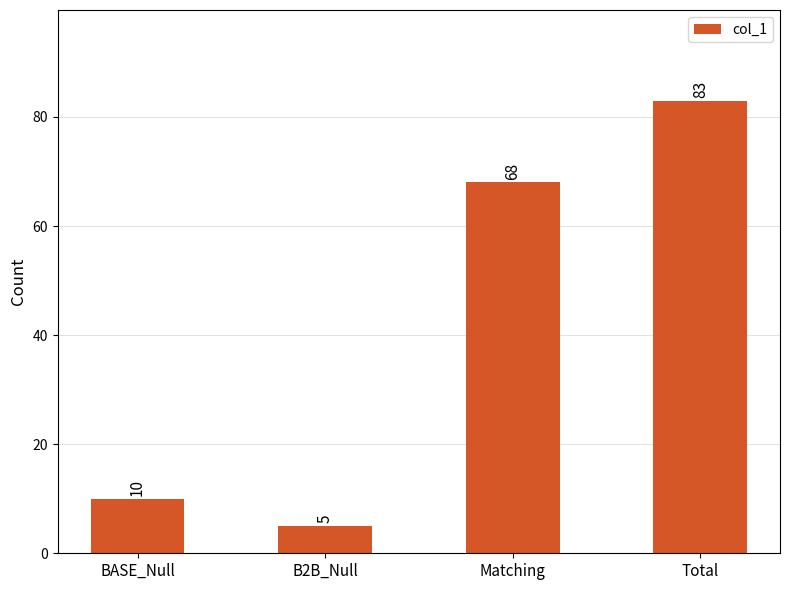

The value at B2B_Null is 8. True or false?

False